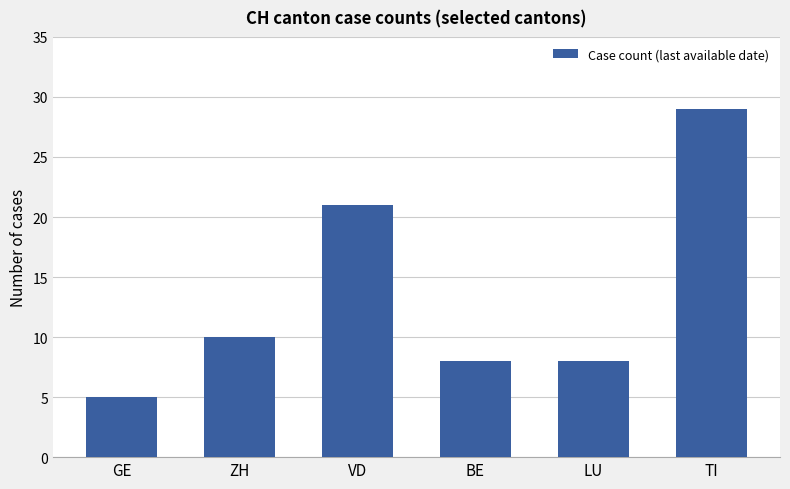

What is the change in value from GE to ZH?

+5